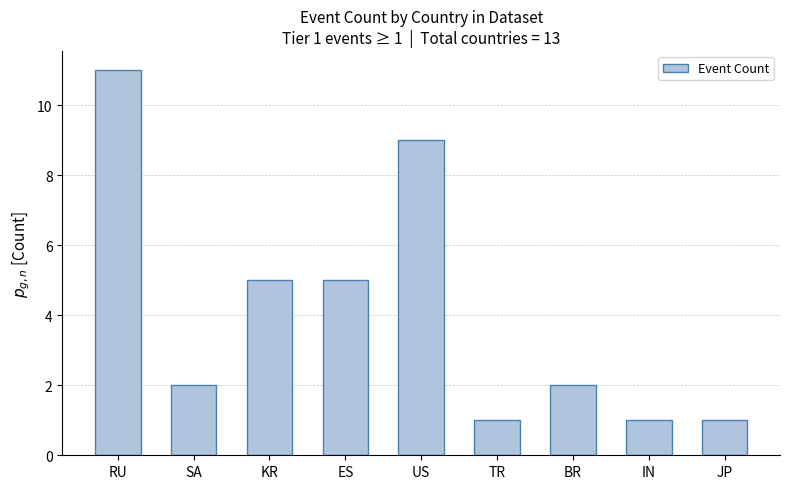

What is the average value?

4